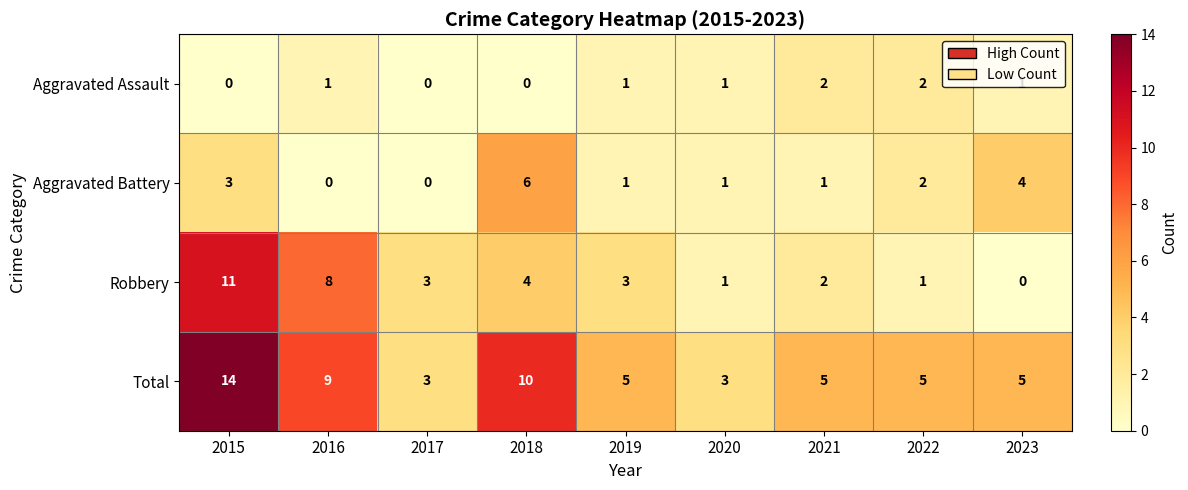

Rank the series at 2018 from highest to lowest value.

Total, Aggravated Battery, Robbery, Aggravated Assault